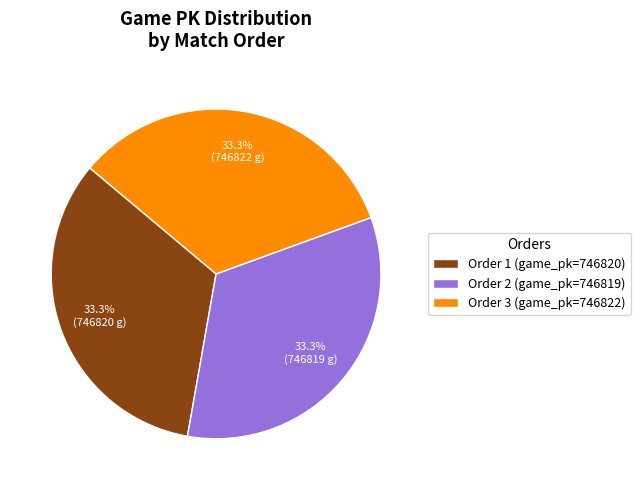

Is Order 1 (game_pk=746820) the majority of the pie?

No